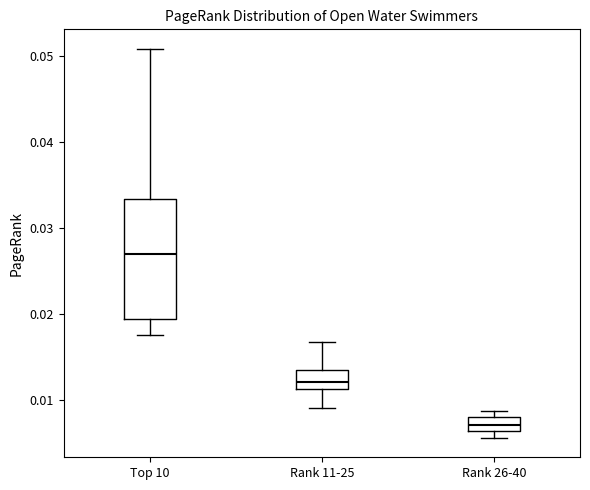

Which box is the tallest, from its lower edge to its upper edge?

Top 10